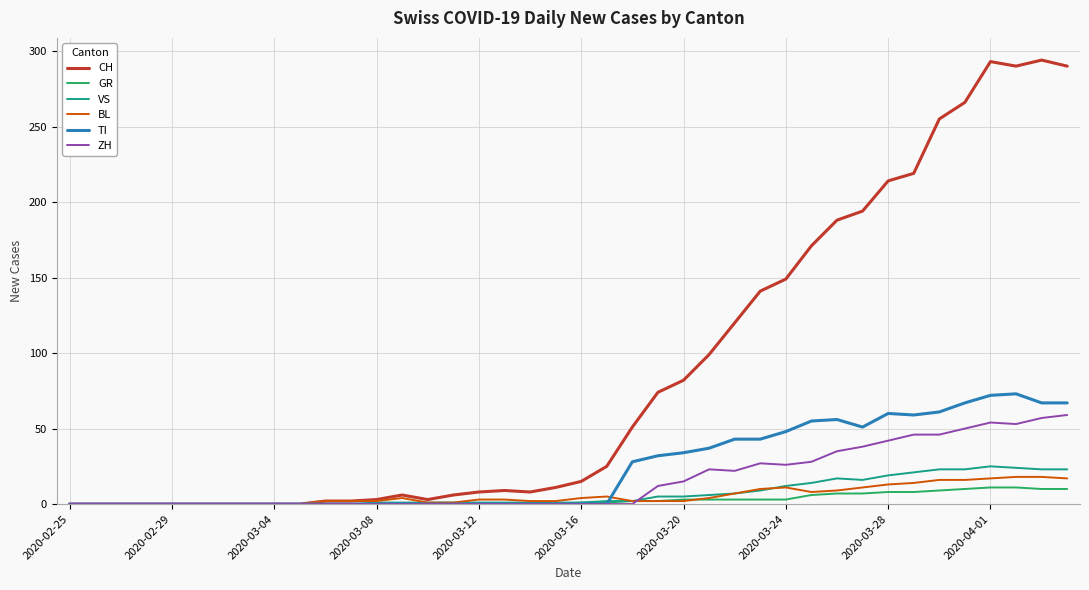

What is the greatest value displayed?

294